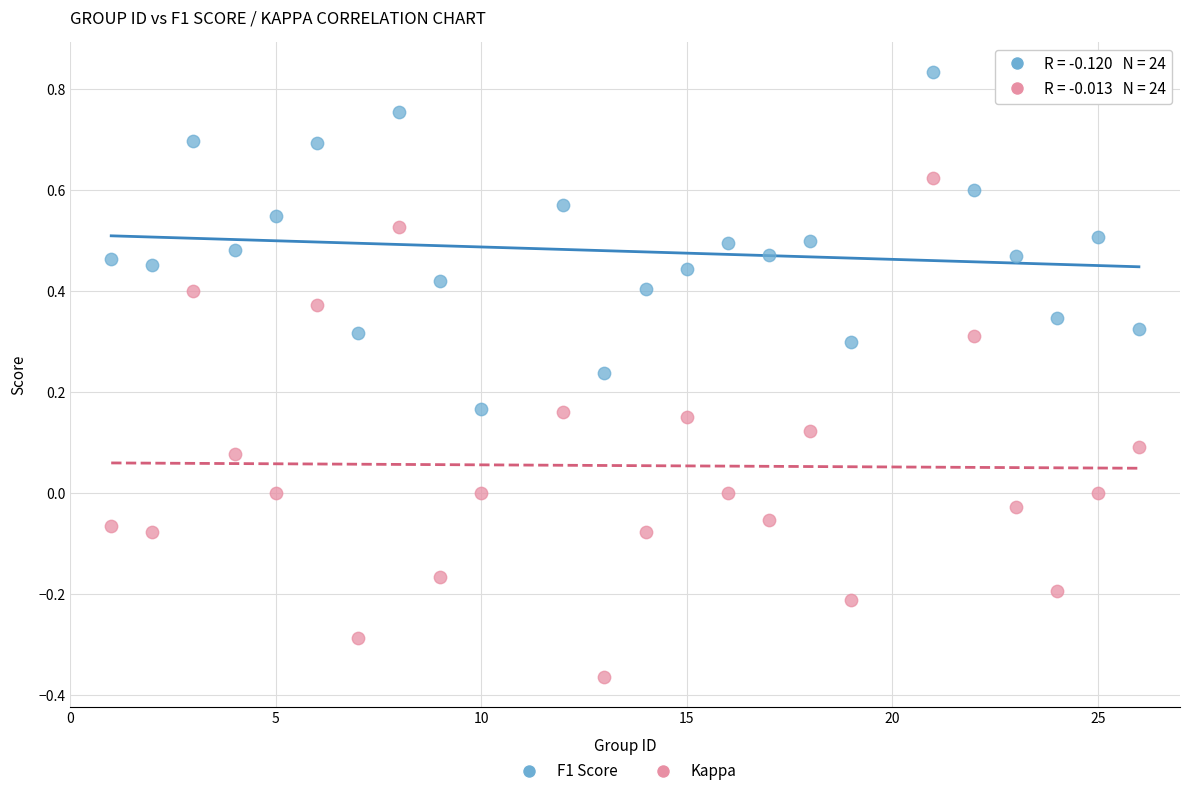

Which series contains the lowest Y value?

Kappa